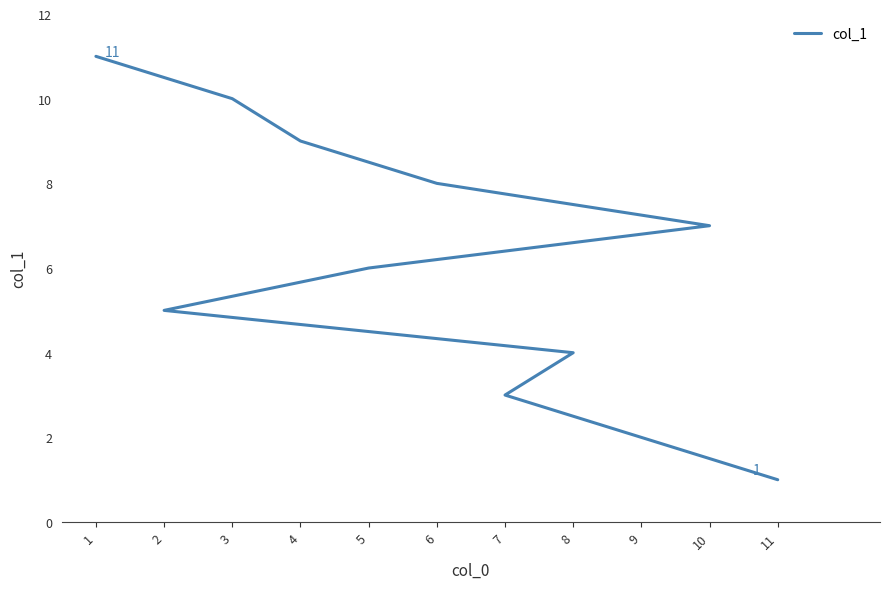

Rank the categories by value from highest to lowest.

1, 3, 4, 6, 10, 5, 2, 8, 7, 9, 11